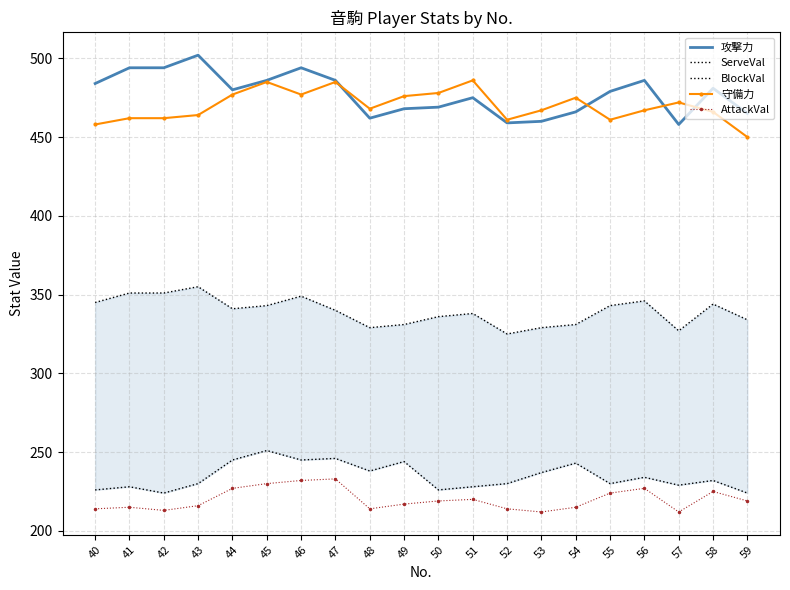

List the labels in order of 守備力 value, smallest first.

59, 40, 52, 55, 41, 42, 43, 58, 53, 56, 48, 57, 54, 49, 44, 46, 50, 45, 47, 51